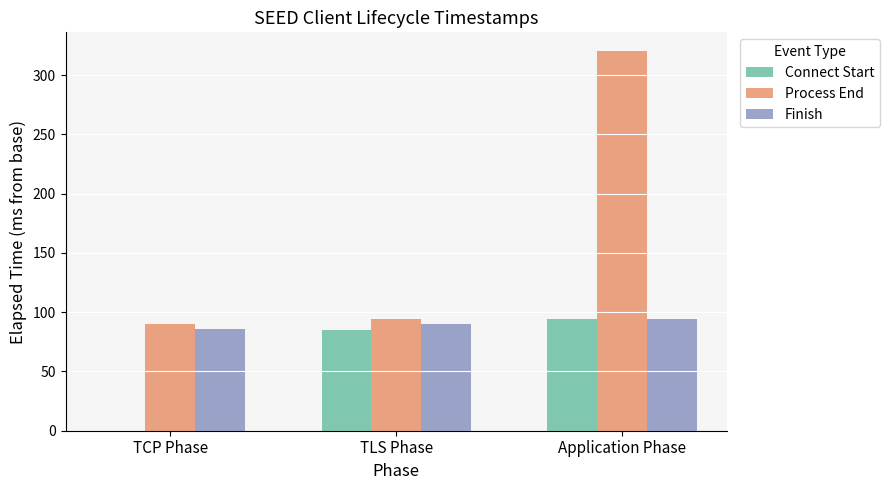

At which label is Process End closest to 205?

TLS Phase